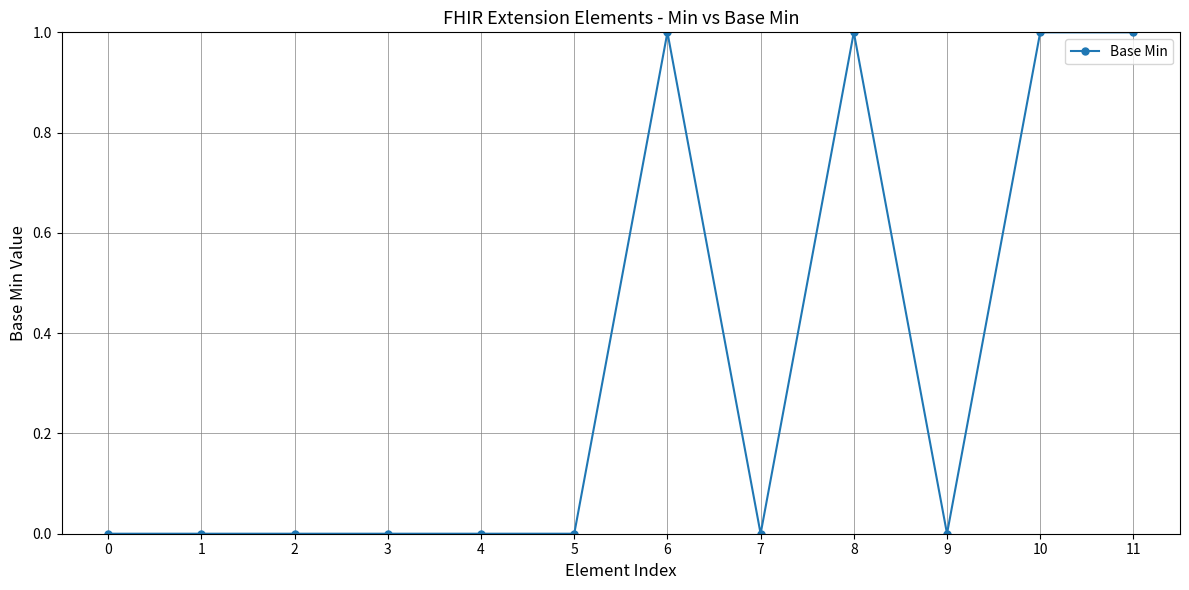

What is the value of the 9th point from the left?

1